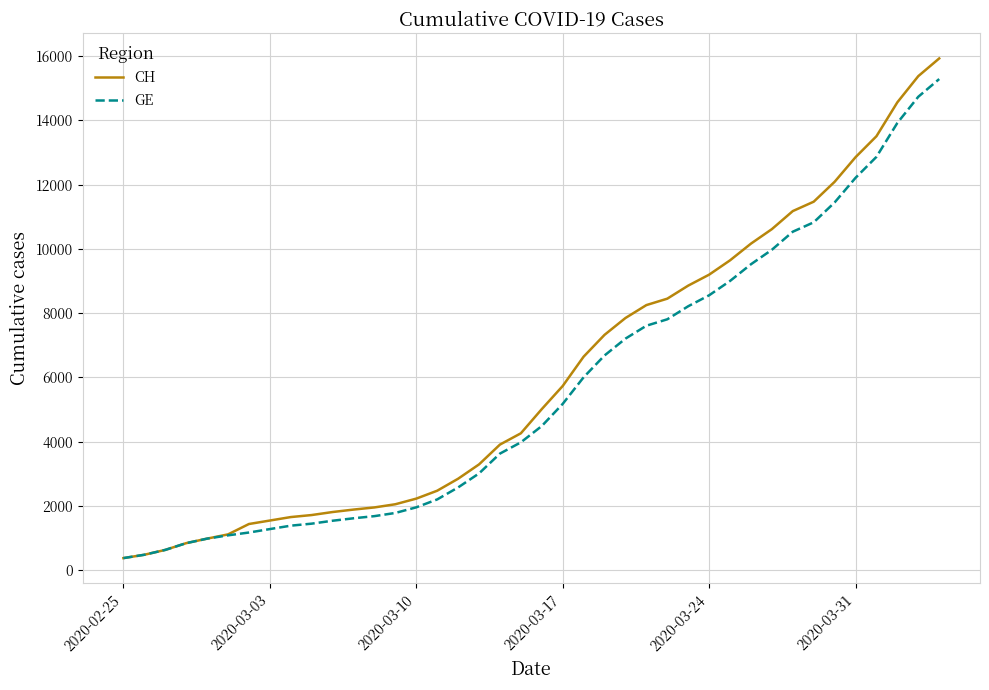

What is the highest value of the GE series?

15284